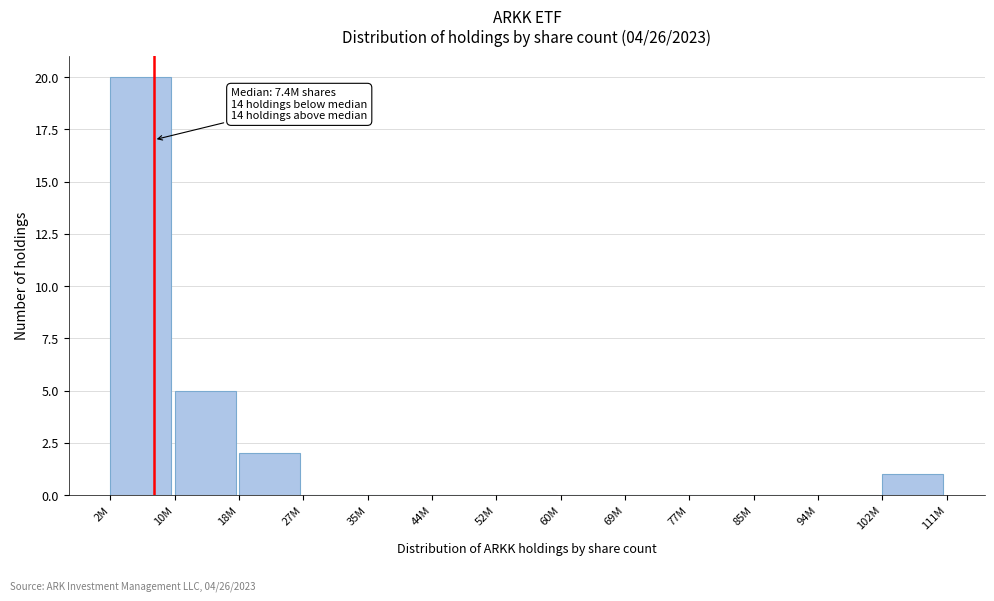

Reading left to right, extract all data points from this chart.

2M=20	10M=5	18M=2	27M=0	35M=0	44M=0	52M=0	60M=0	69M=0	77M=0	85M=0	94M=0	102M=1